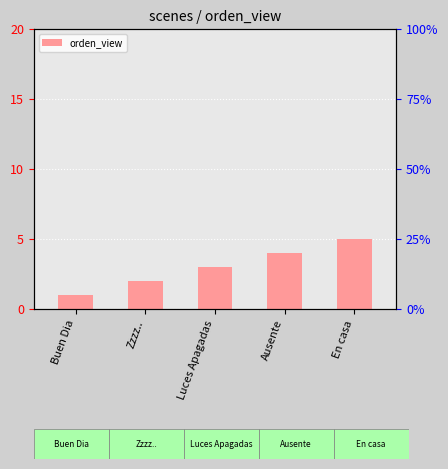

What is the difference between the maximum and minimum values?

4